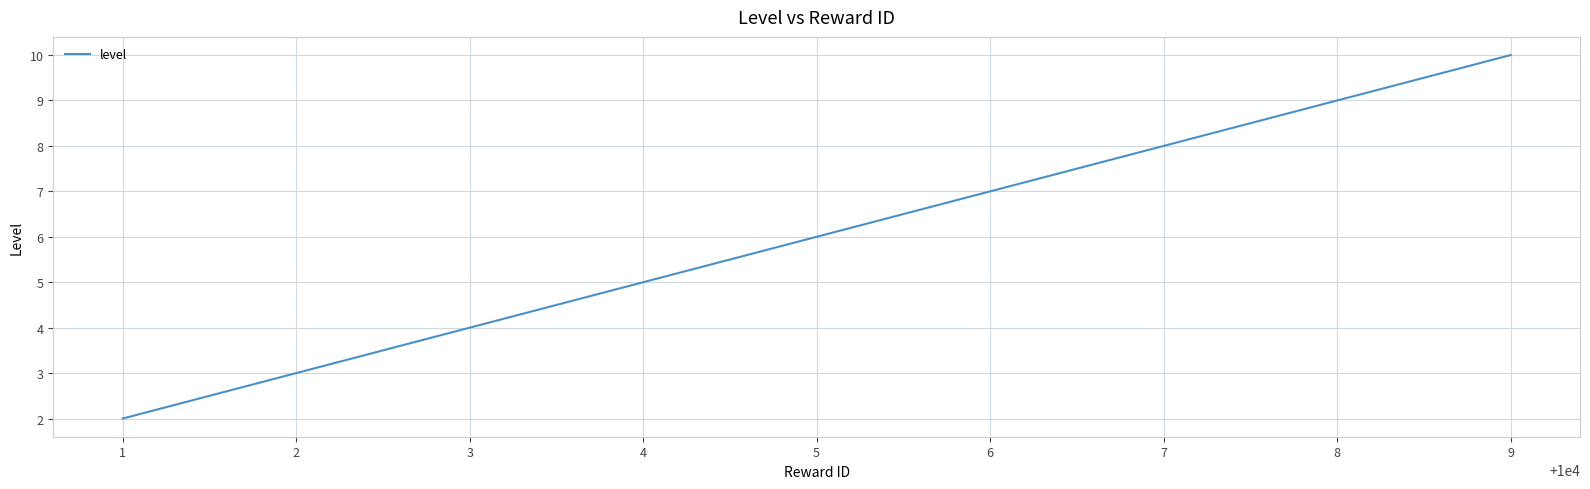

What is the sum of all values?

54